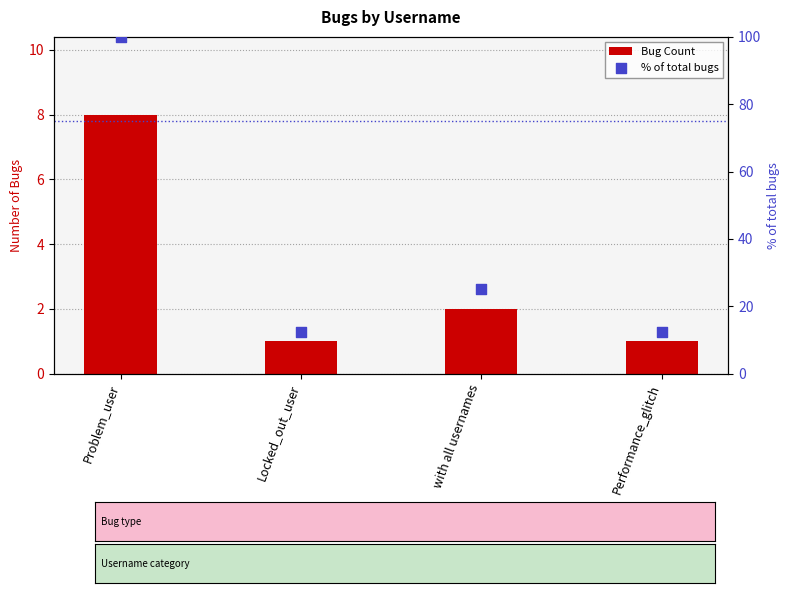

Is the value of Bug Count at Locked_out_user greater than the value of % of total bugs at Performance_glitch?

No